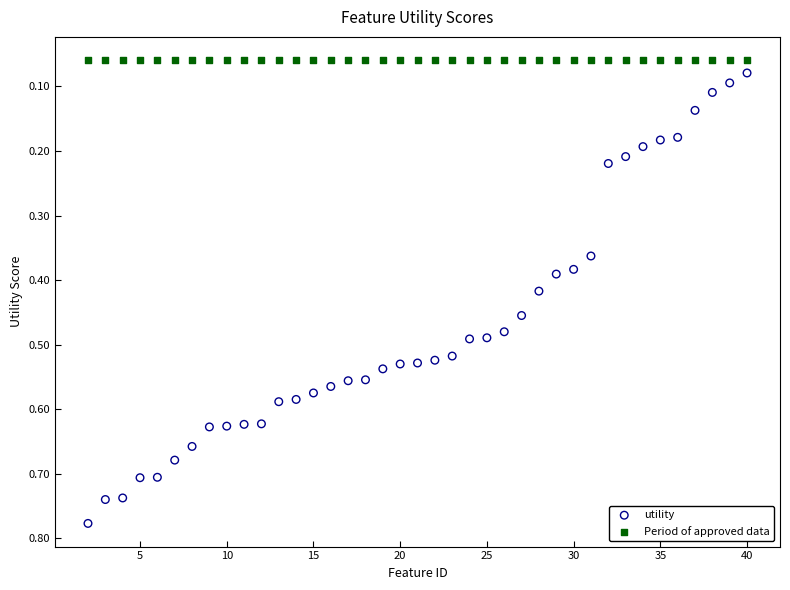

Which series contains the highest Y value?

utility